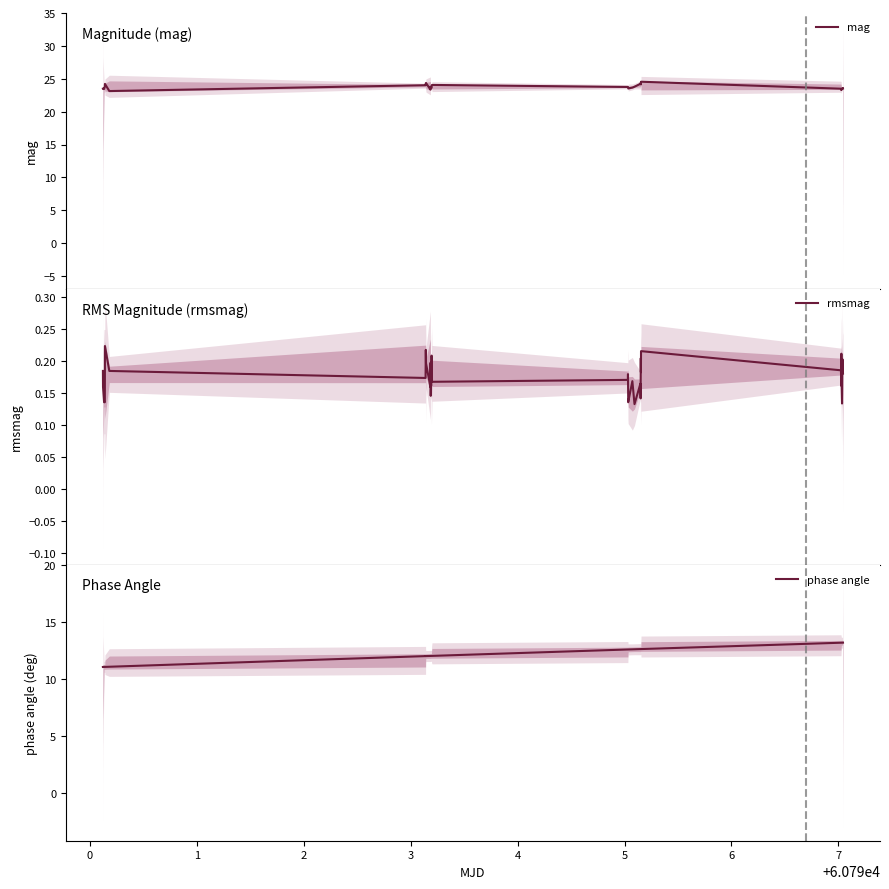

Reading left to right, extract all data points from this chart.

mag: 23.5	23.4	23.5	23.8	24.2	23.1	24.0	24.1	24.3	24.4	23.4	23.8	23.8	23.5	23.6	23.6	23.7	23.7	23.8	24.1	23.8	23.8	23.6	23.5	23.7	23.8	24.2	24.2	24.4	24.2	24.6	23.5	23.3	23.5	23.4	23.5	23.5	23.6	23.5	23.5
rmsmag: 0.2	0.2	0.1	0.1	0.2	0.2	0.2	0.2	0.2	0.2	0.2	0.2	0.2	0.1	0.2	0.2	0.2	0.2	0.2	0.2	0.2	0.2	0.1	0.1	0.2	0.1	0.2	0.1	0.2	0.2	0.2	0.2	0.2	0.2	0.2	0.1	0.2	0.2	0.2	0.2
phase angle: 11.0	11.0	11.0	11.0	11.0	11.1	12.0	12.0	12.0	12.0	12.0	12.0	12.0	12.0	12.0	12.0	12.0	12.0	12.0	12.0	12.6	12.6	12.6	12.6	12.6	12.6	12.6	12.6	12.6	12.6	12.6	13.2	13.2	13.2	13.2	13.2	13.2	13.2	13.2	13.2